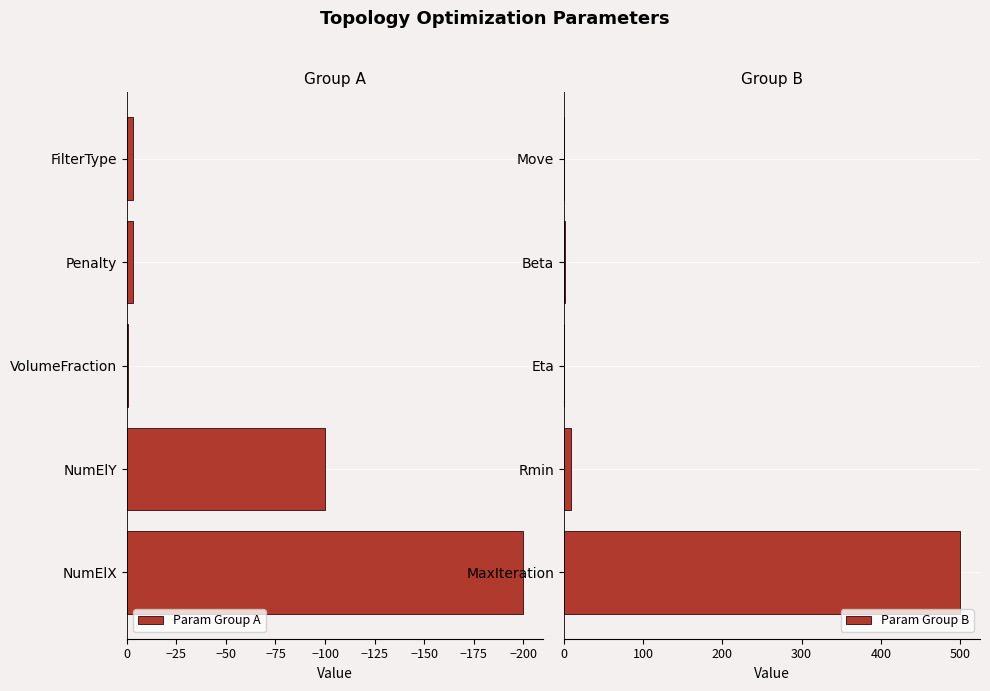

Reading left to right, what are all the values shown in this chart?

Param Group A: -200.0	-100.0	-0.4	-3.0	-3.0
Param Group B: 500.0	8.8	0.5	2.0	0.2